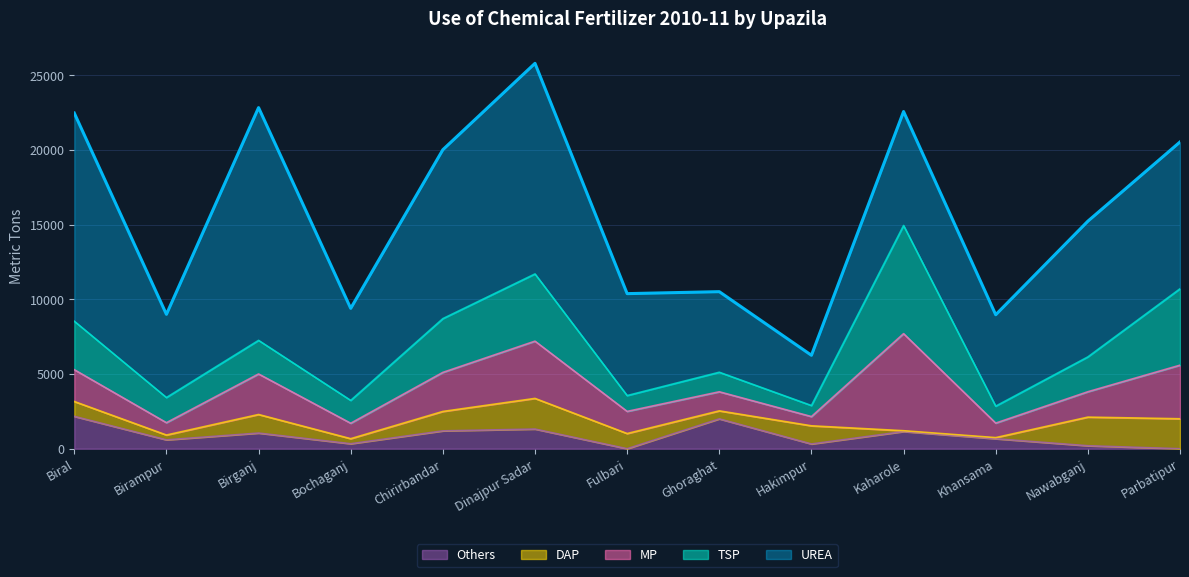

At which label is DAP closest to 1054?

Fulbari